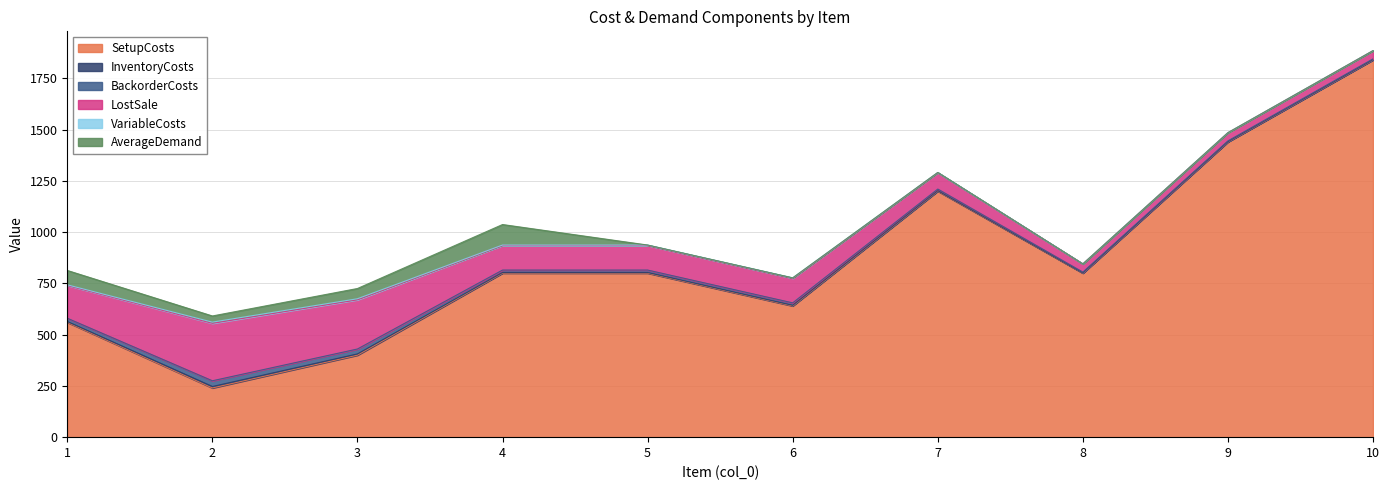

Which series has the largest total across all categories?

SetupCosts